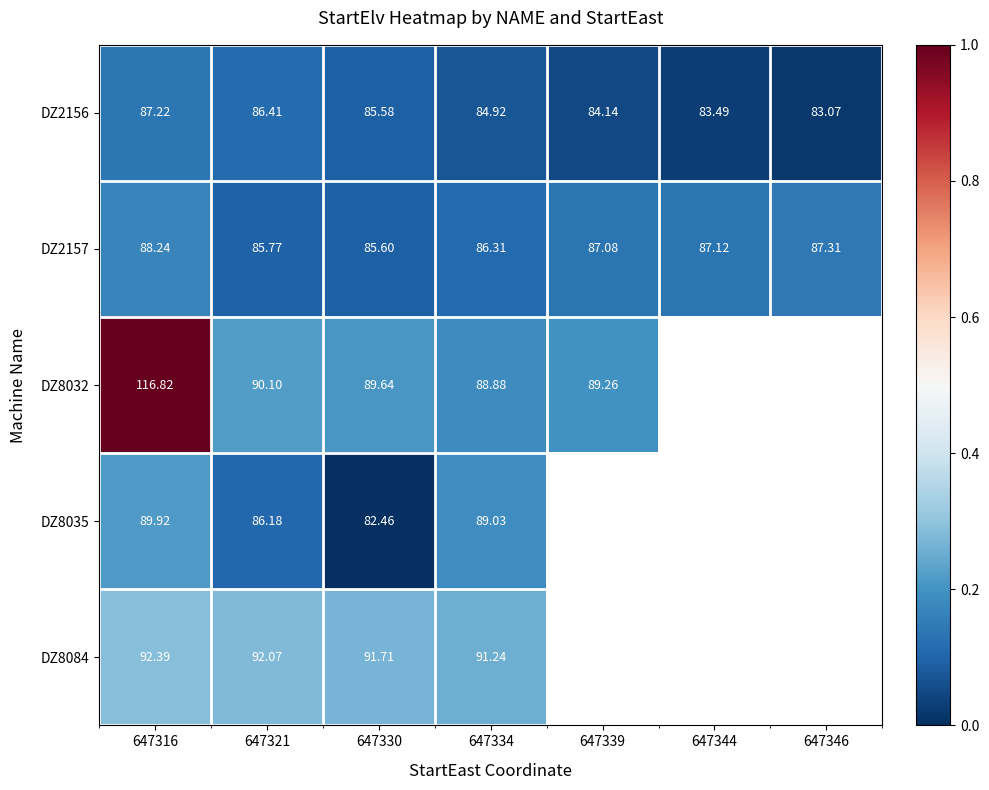

Between 647334 and 647321, which is larger?

647321